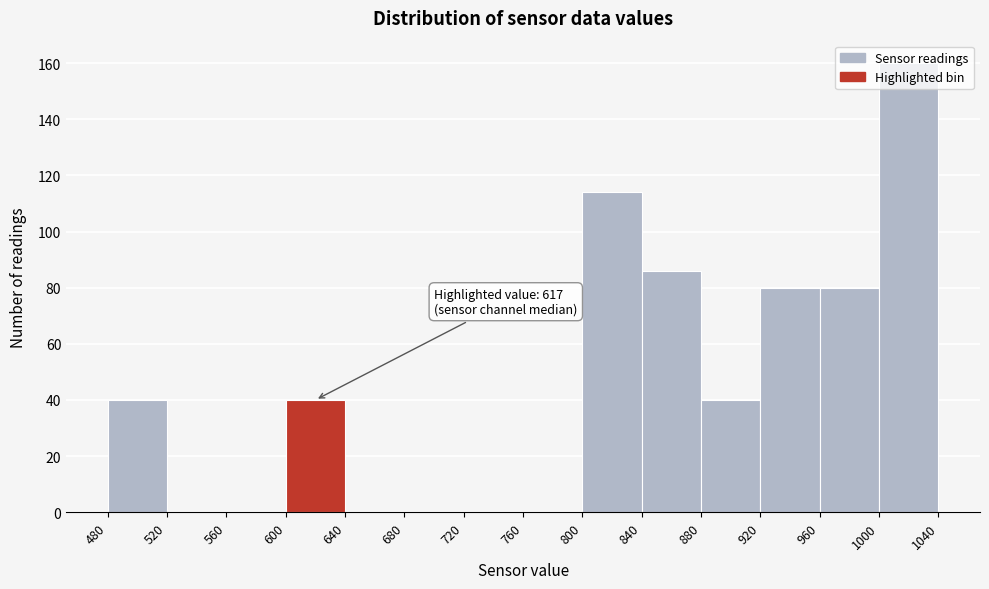

Which range on the x-axis has the tallest bar?

1000 to 1040